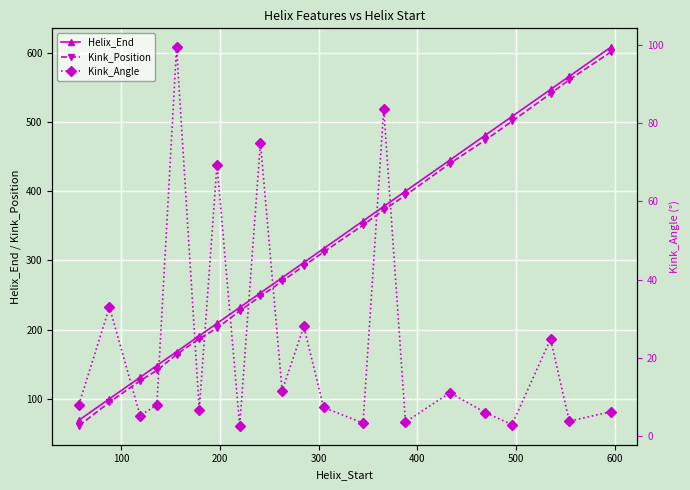

True or false: Kink_Position has more than 1 interior local peaks.

False